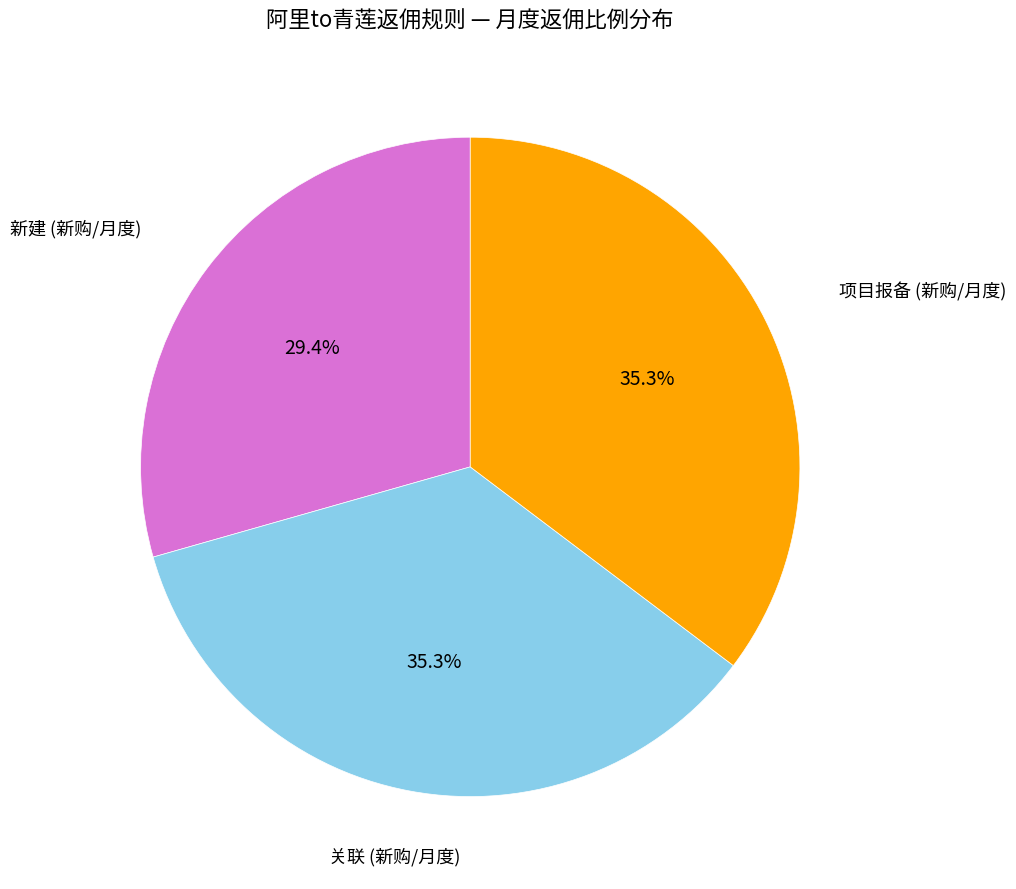

Does any single category account for the majority?

No